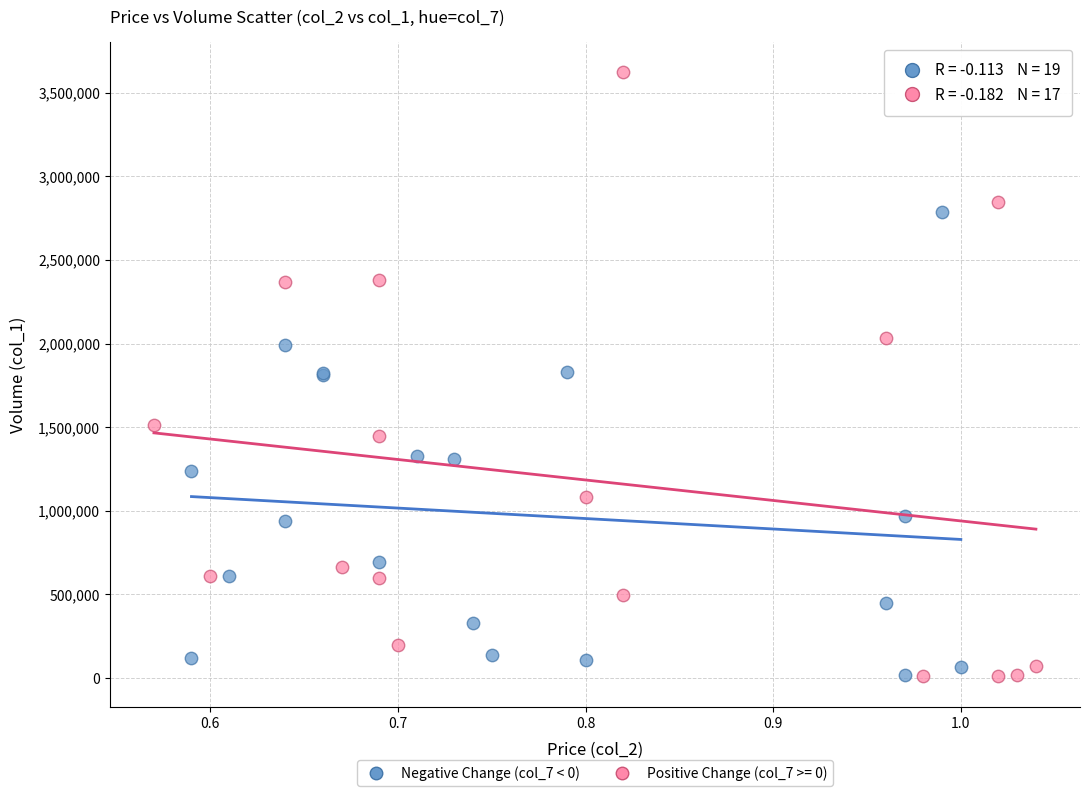

Which series has the largest Y range (max minus min)?

Positive Change (col_7 >= 0)